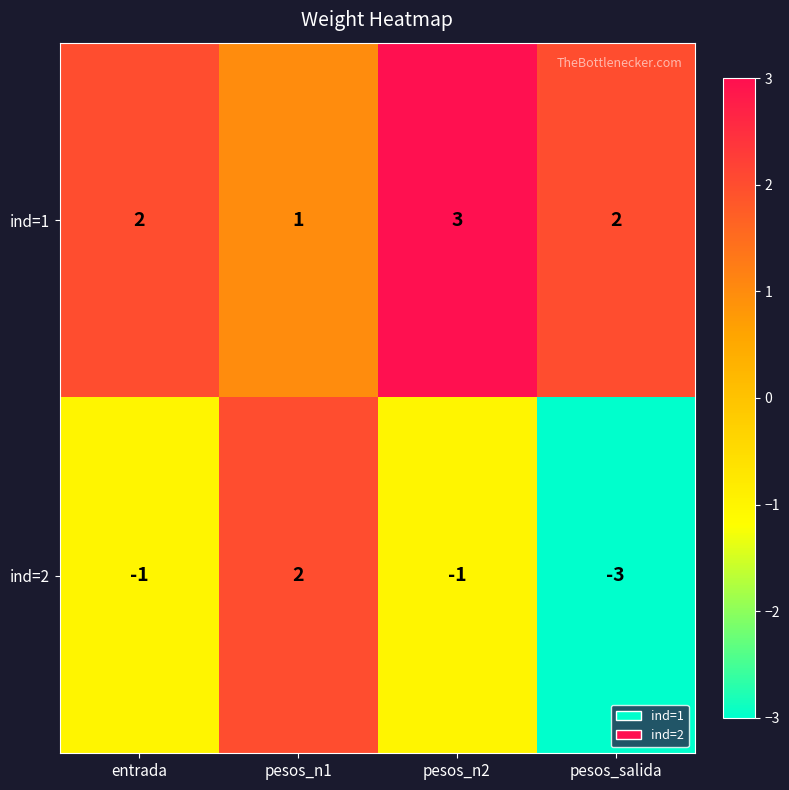

What is the difference between the maximum and minimum values in the ind=2 series?

5